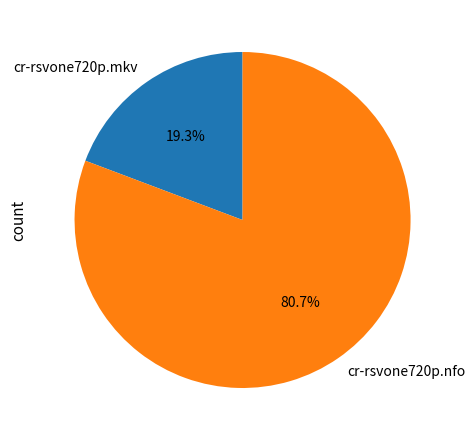

Between cr-rsvone720p.mkv and cr-rsvone720p.nfo, which is larger?

cr-rsvone720p.nfo